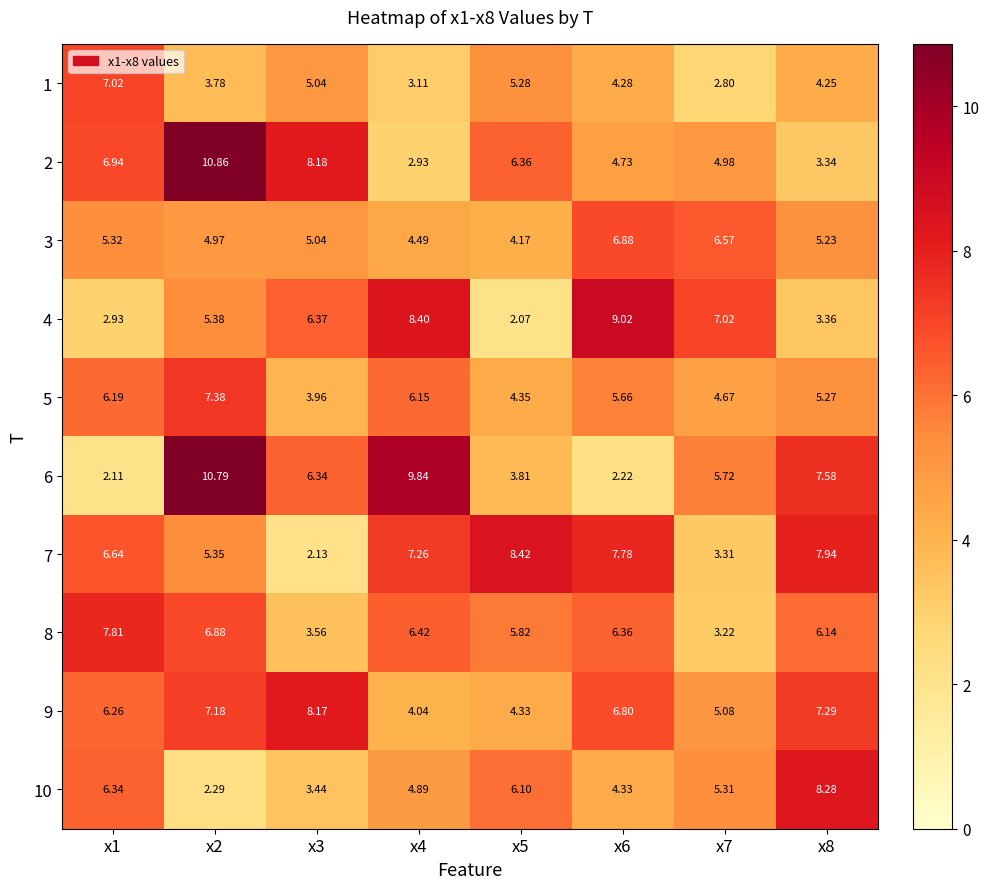

Which series changed the most between x4 and x6?

6